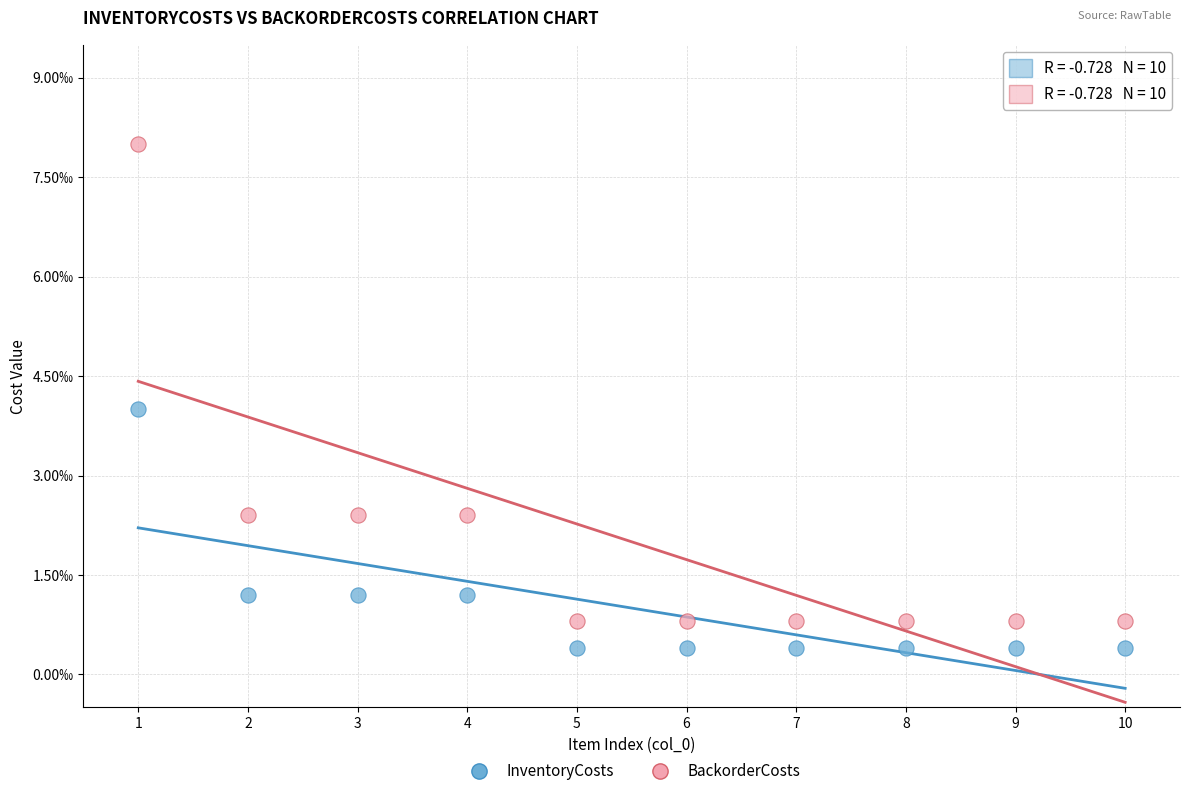

What are all the series names shown in the legend?

InventoryCosts, BackorderCosts